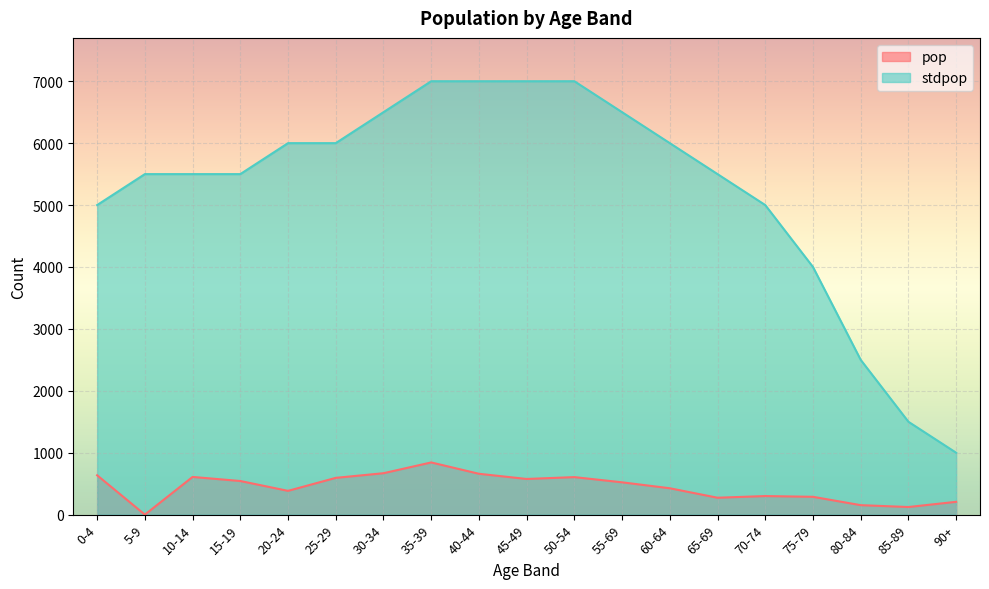

Between 15-19 and 50-54, which series saw the biggest shift?

stdpop